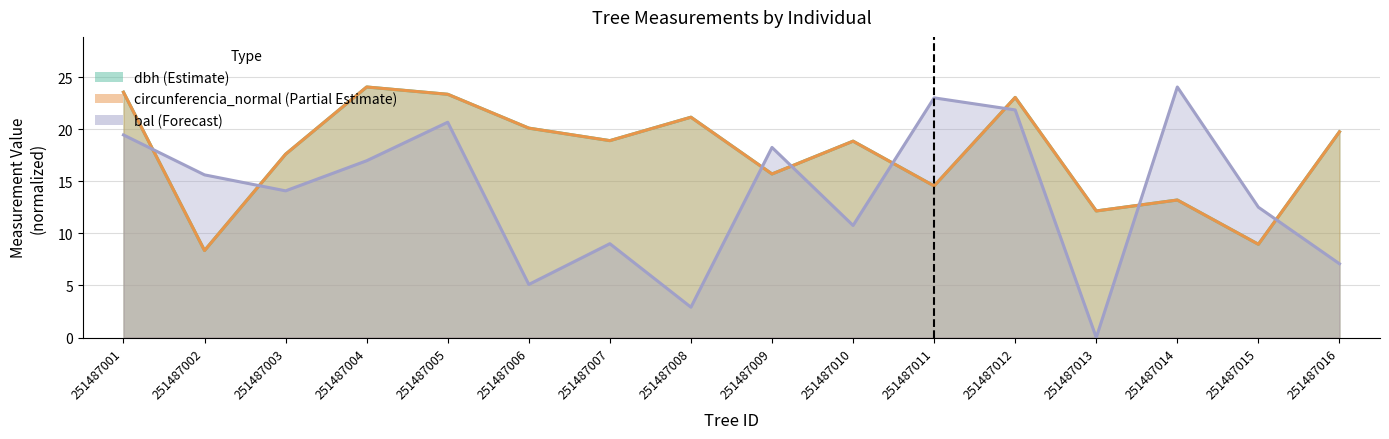

How many categories are shown in the chart?

16